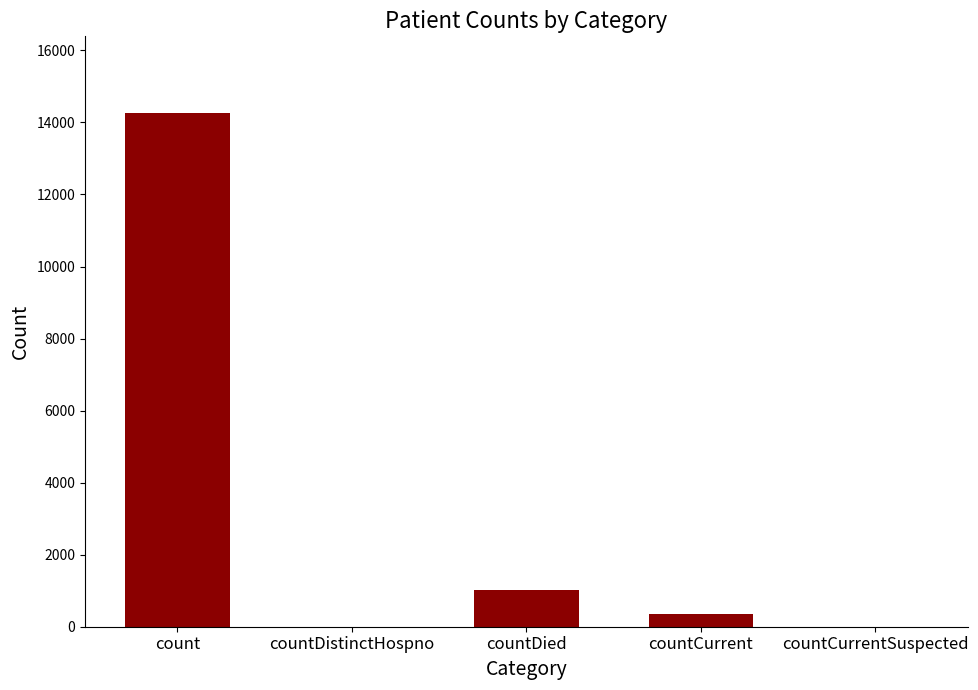

The value at count is 8114. True or false?

False